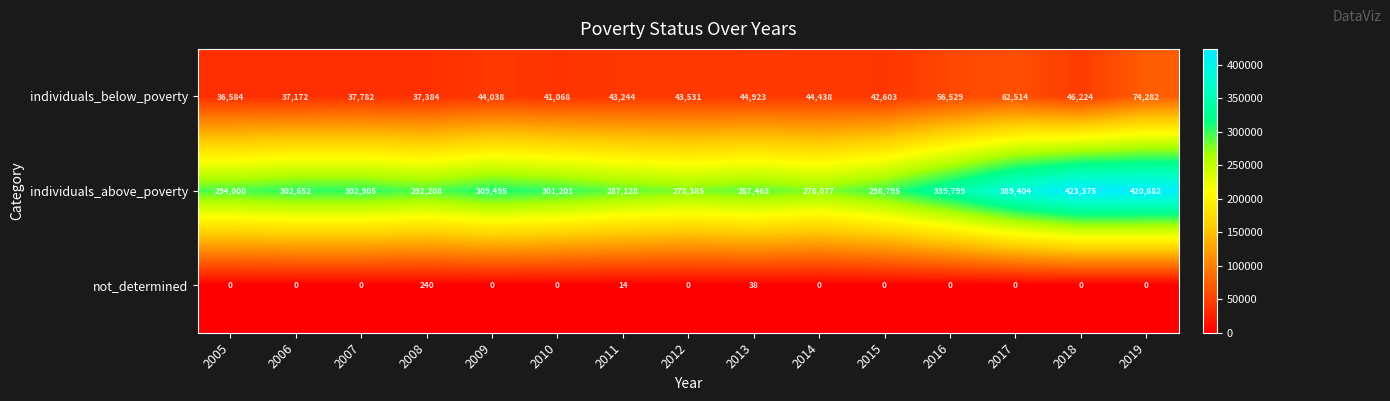

Rank the series by their maximum value, from lowest to highest.

not_determined, individuals_below_poverty, individuals_above_poverty